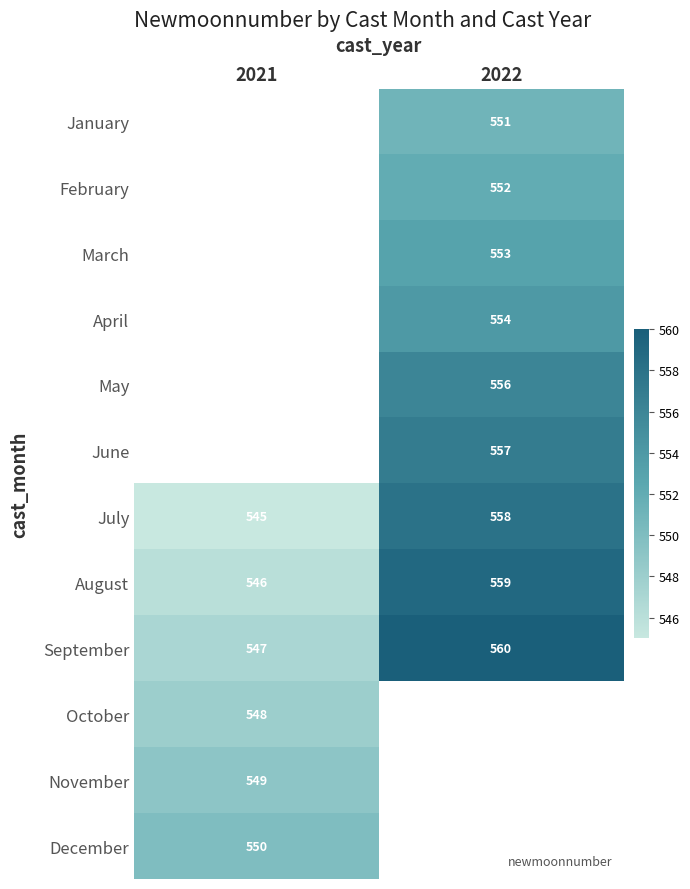

What is the difference between the maximum and minimum values in the September series?

13.0